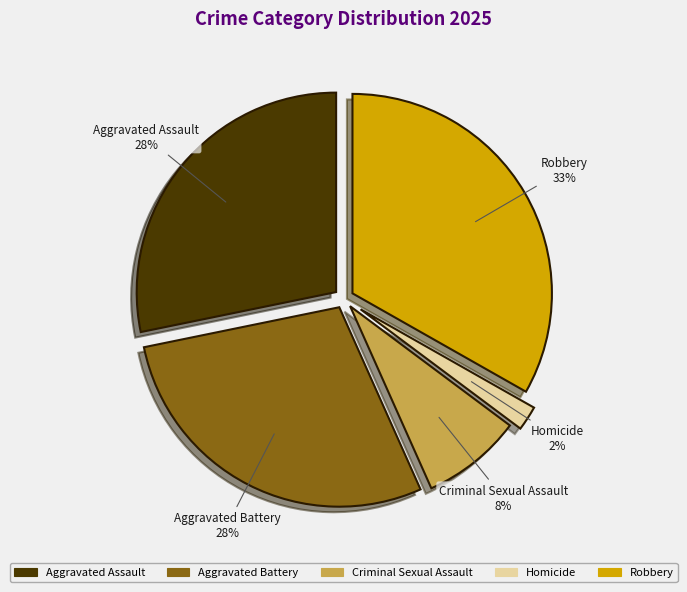

Is Homicide the majority of the pie?

No